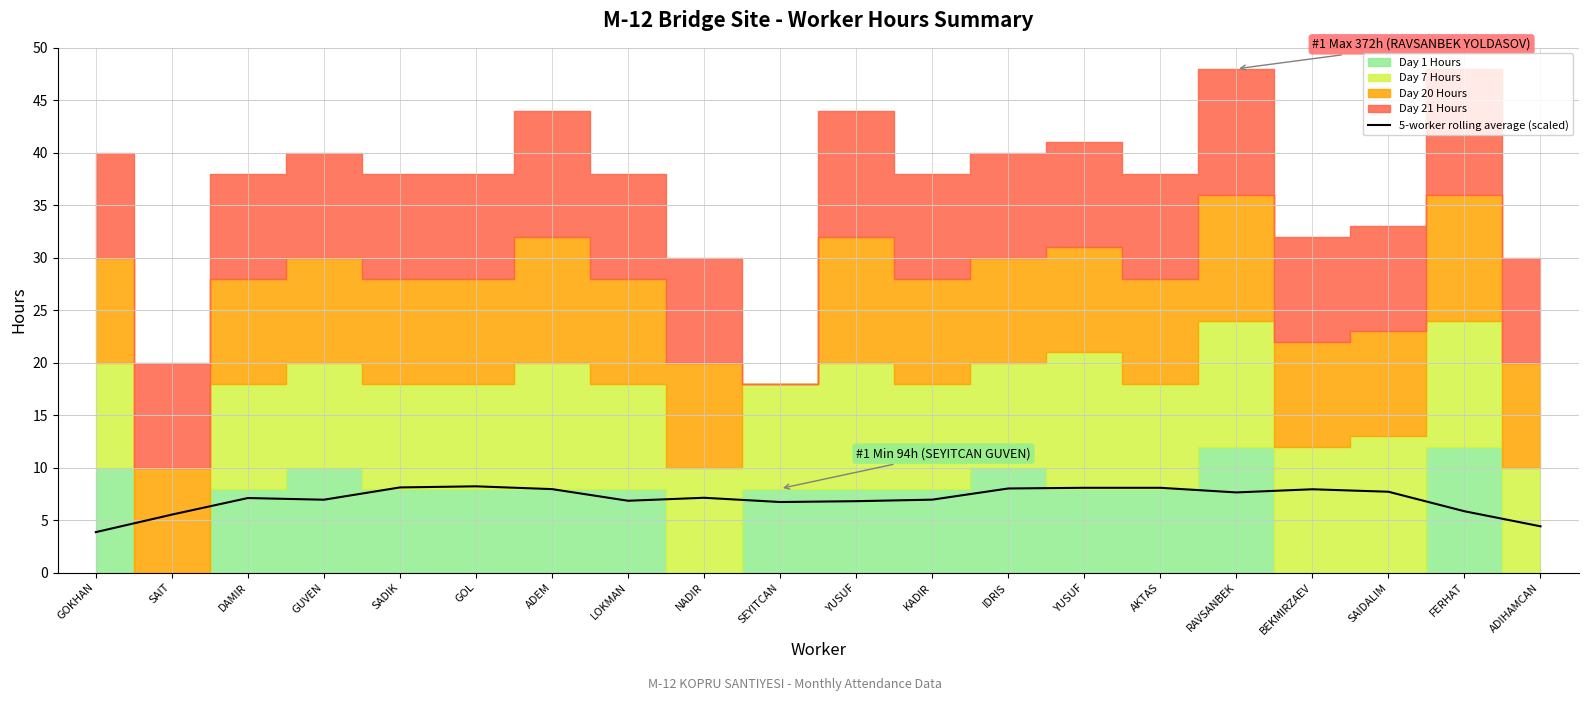

Where is the data nearest to the value 6?

FERHAT